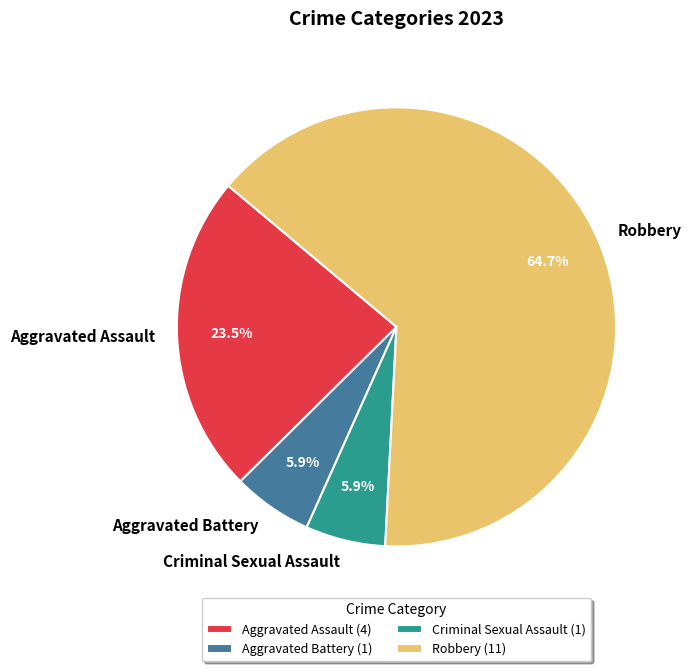

How many slices are in this pie chart?

4